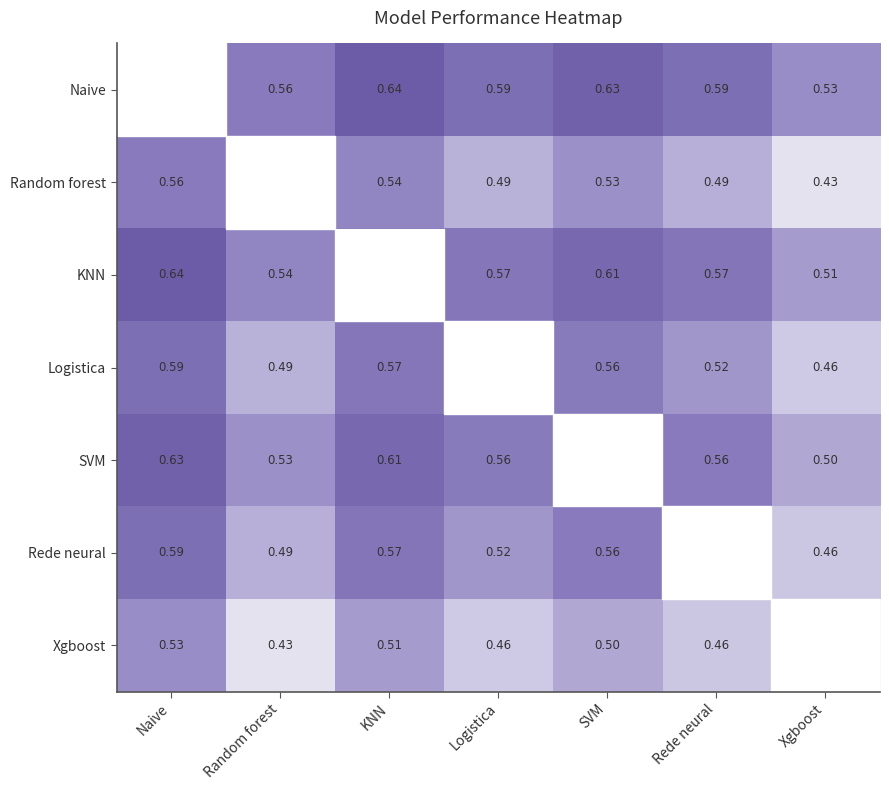

The value of KNN at Random forest is 0.5. True or false?

True